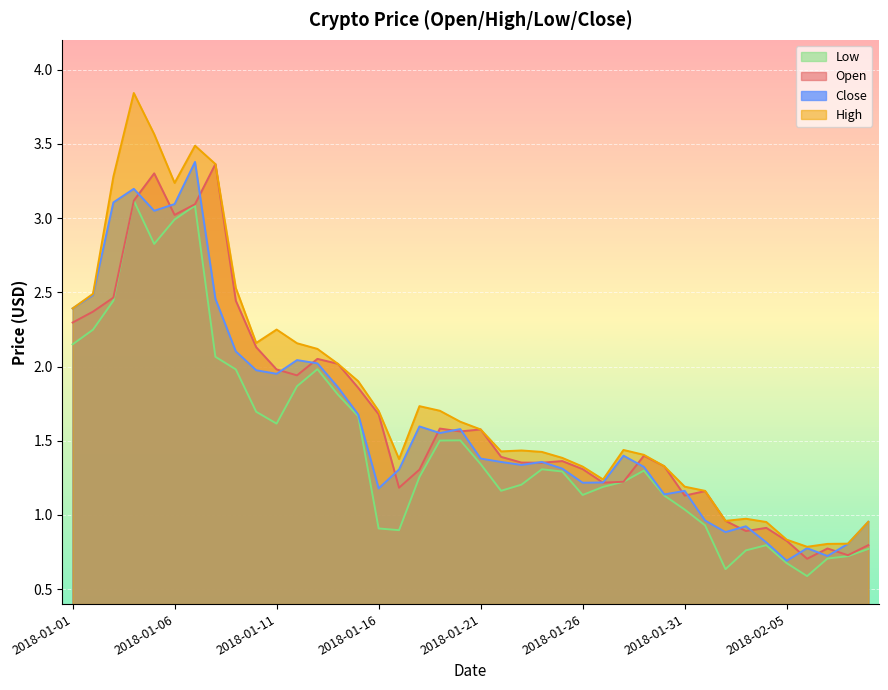

Which series has the largest range (max minus min)?

High